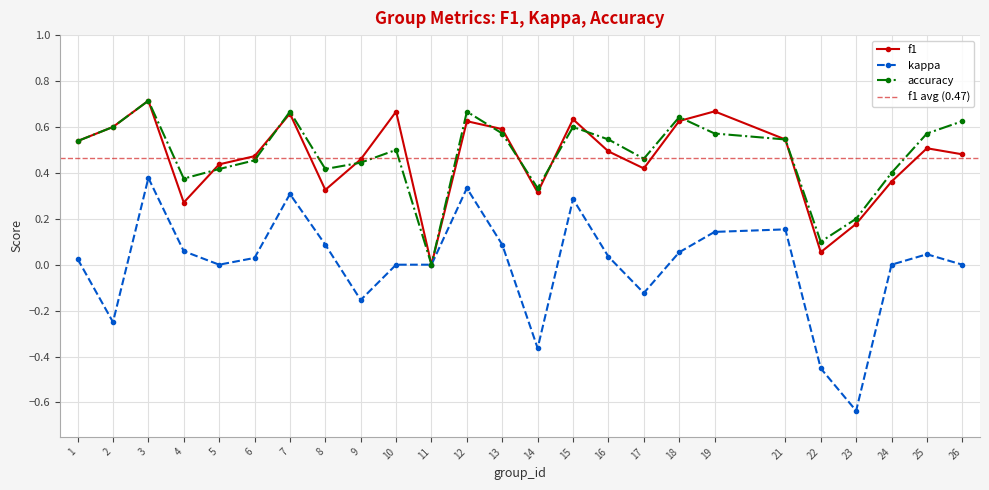

At which category does accuracy reach its first local valley?

4